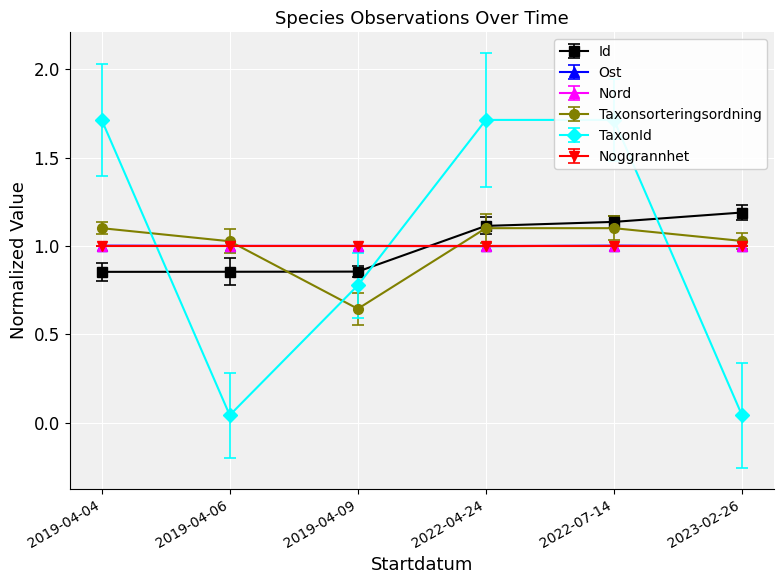

Between which two adjacent categories do Id and Nord first intersect?

2019-04-09 and 2022-04-24